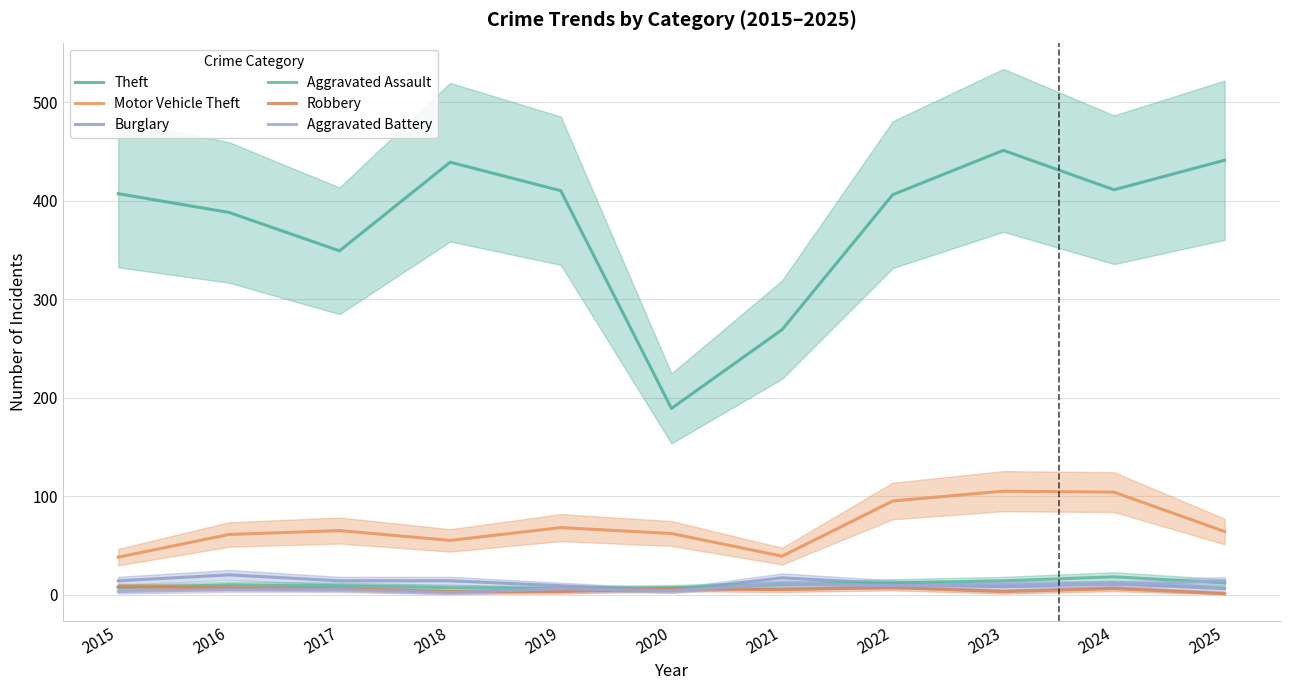

Which has a higher value, 2021 or 2020?

2021